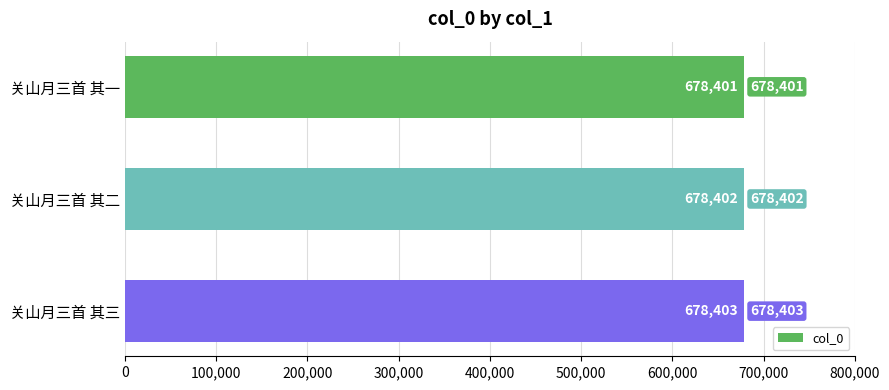

Where is the data nearest to the value 678402?

关山月三首 其二